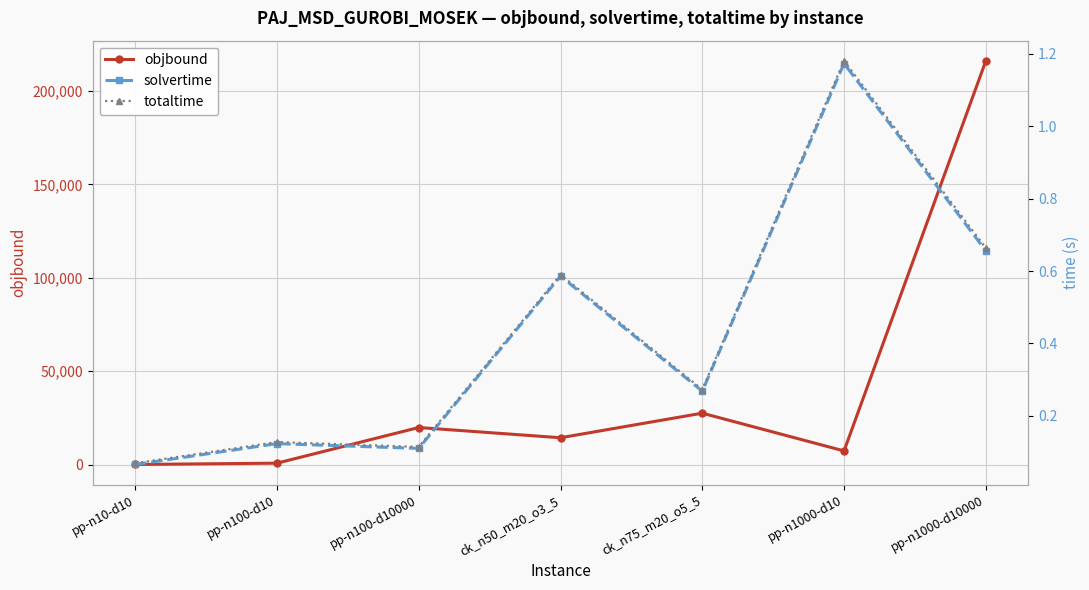

Reading right to left, what are all the values shown in this chart?

objbound: 216111.2	7330.1	27534.0	14381.0	19855.3	775.8	72.3
solvertime: 0.7	1.2	0.3	0.6	0.1	0.1	0.1
totaltime: 0.7	1.2	0.3	0.6	0.1	0.1	0.1